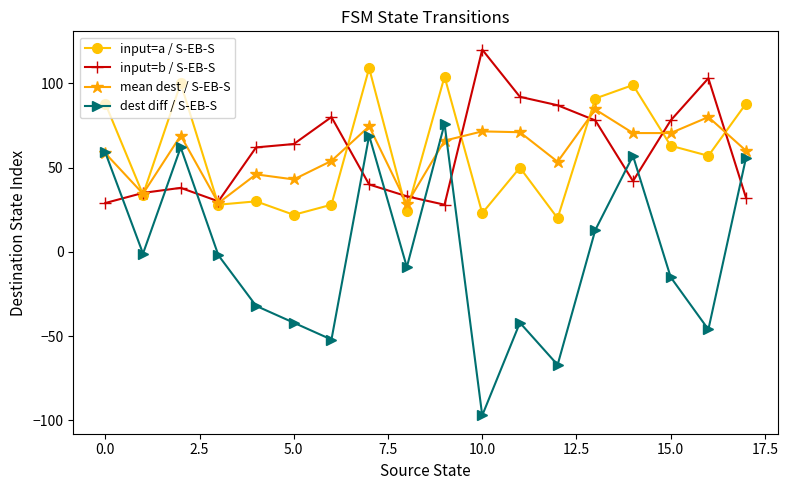

Does the chart display data point markers on the line(s)?

Yes